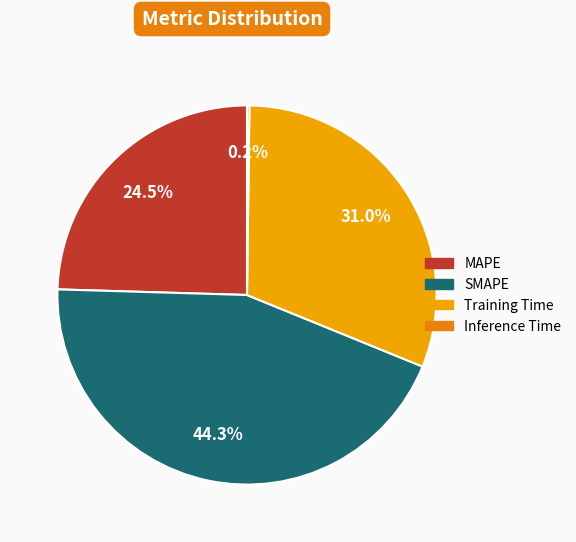

To the nearest percent, what is the difference between the MAPE and SMAPE slice percentages?

20%